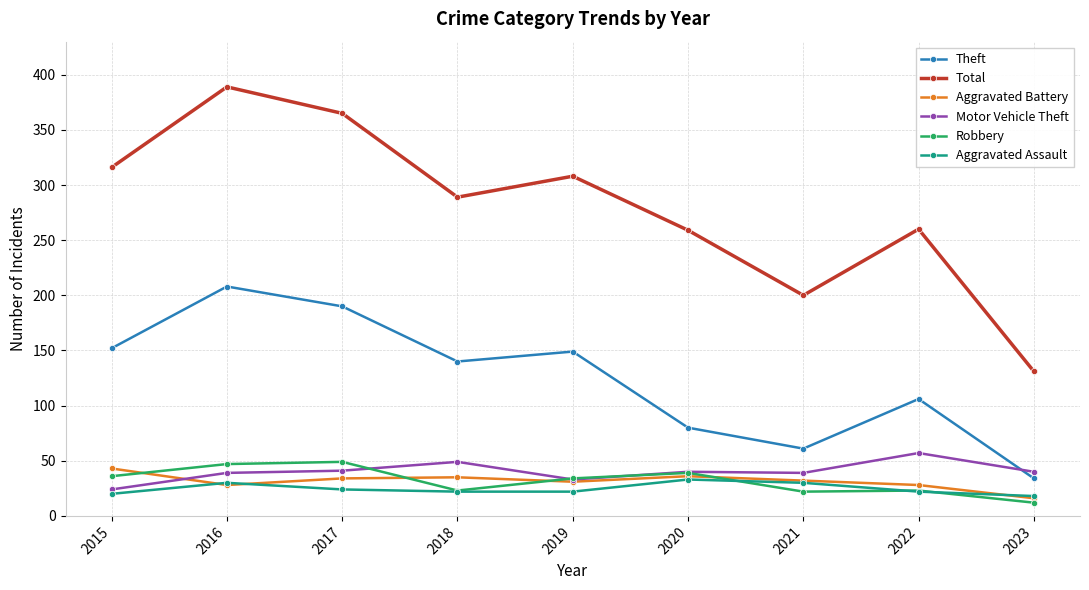

Between 2016 and 2018, which series saw the biggest shift?

Total